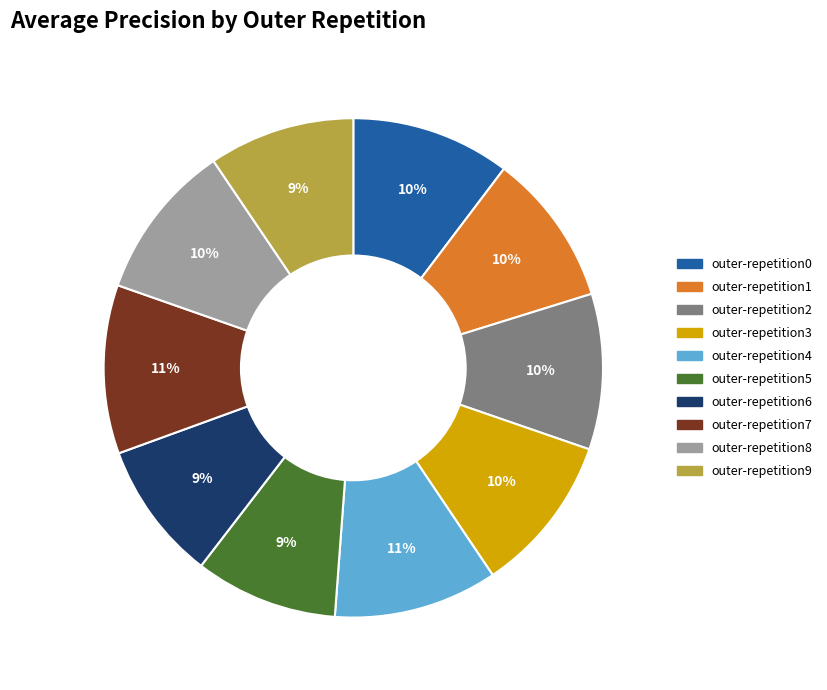

Do outer-repetition7 and outer-repetition8 together represent more than half of the pie?

No